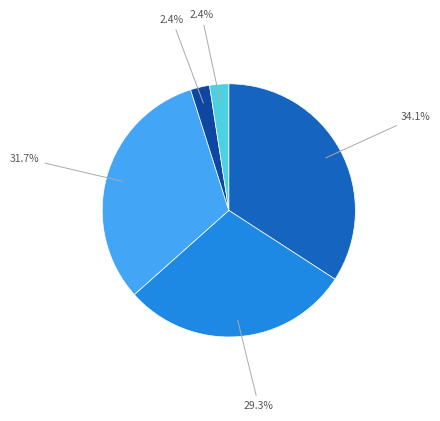

To the nearest percent, what is the average slice percentage?

20%